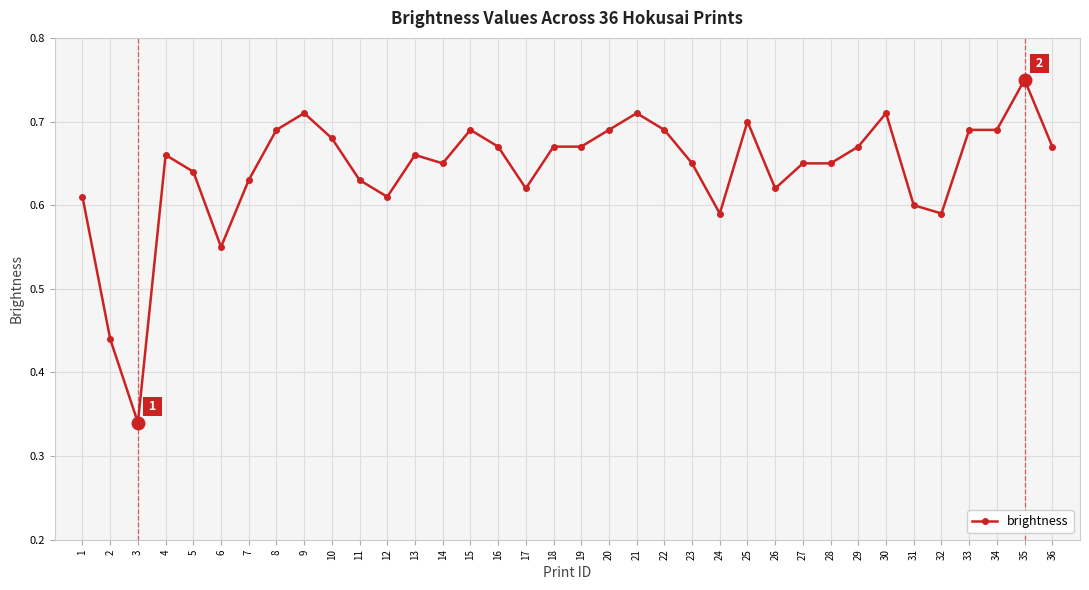

Does the chart have visible grid lines?

Yes